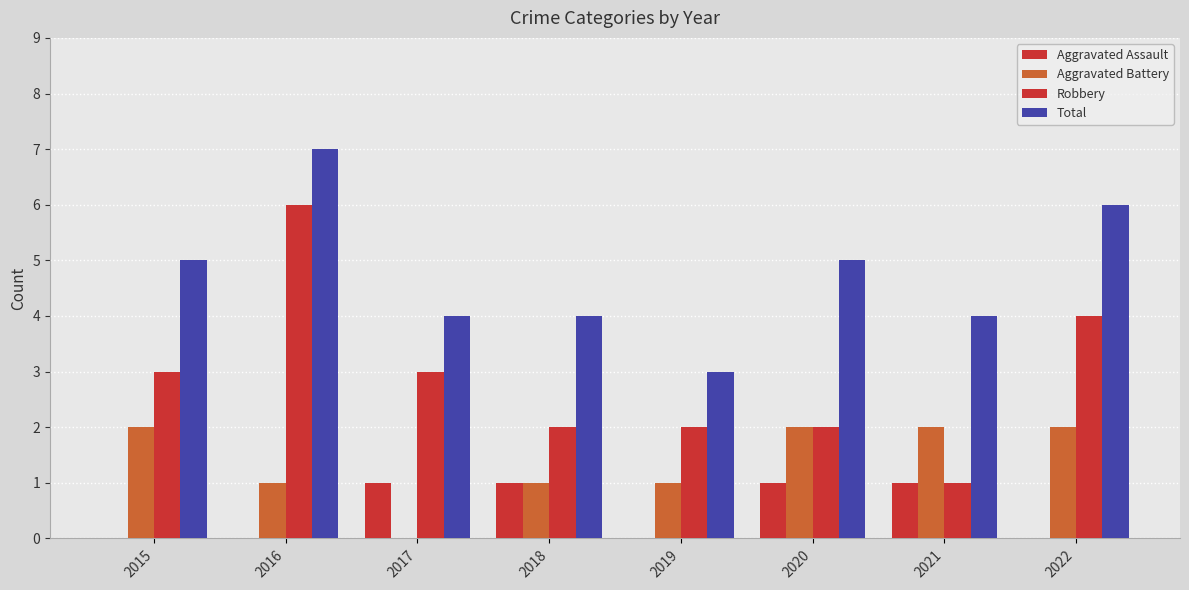

Count the Aggravated Battery values in the range 1 to 2.

7